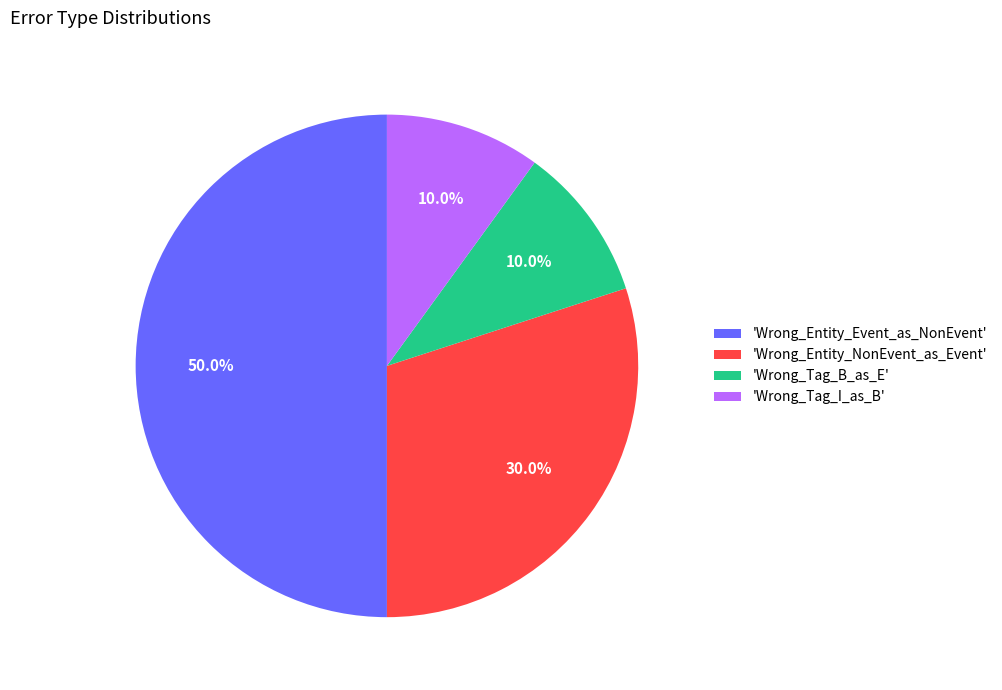

What is the largest slice in the pie chart?

'Wrong_Entity_Event_as_NonEvent'